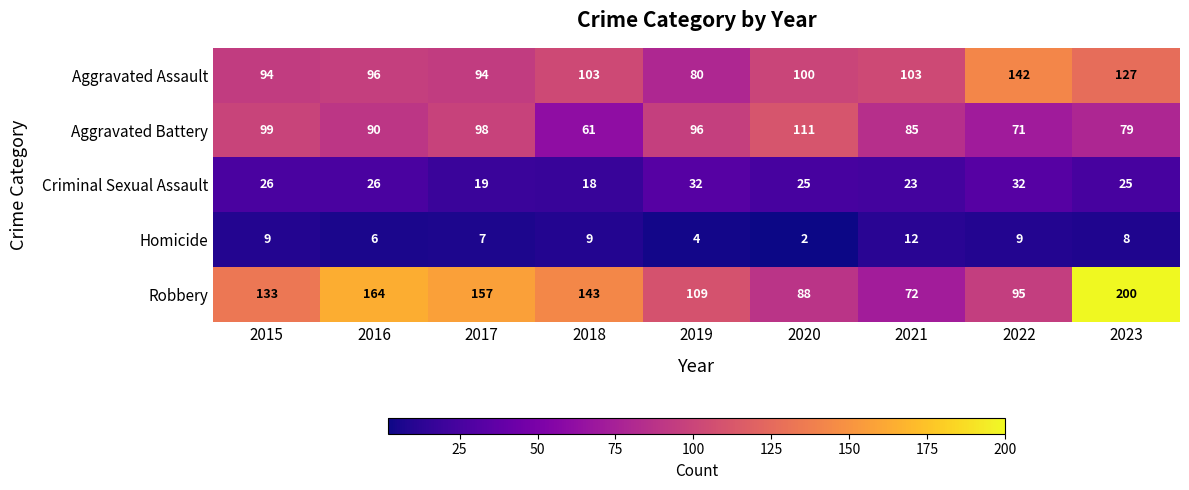

At which label does Aggravated Assault reach its peak?

2022